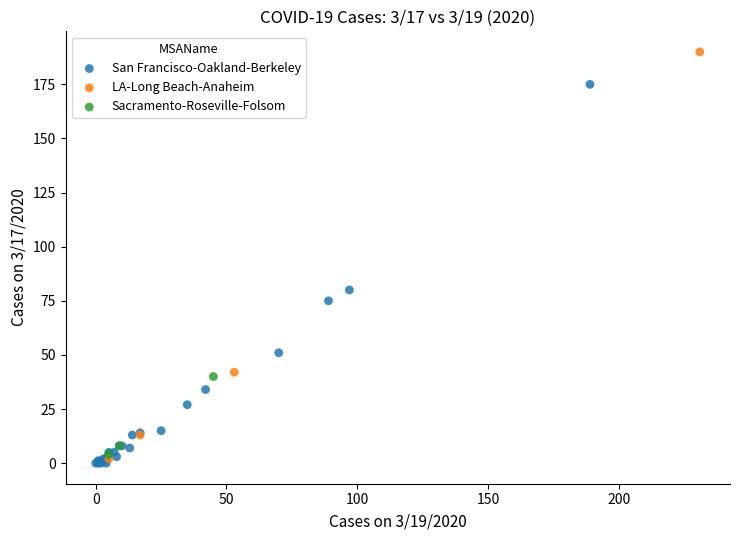

What are all the series names shown in the legend?

San Francisco-Oakland-Berkeley, LA-Long Beach-Anaheim, Sacramento-Roseville-Folsom